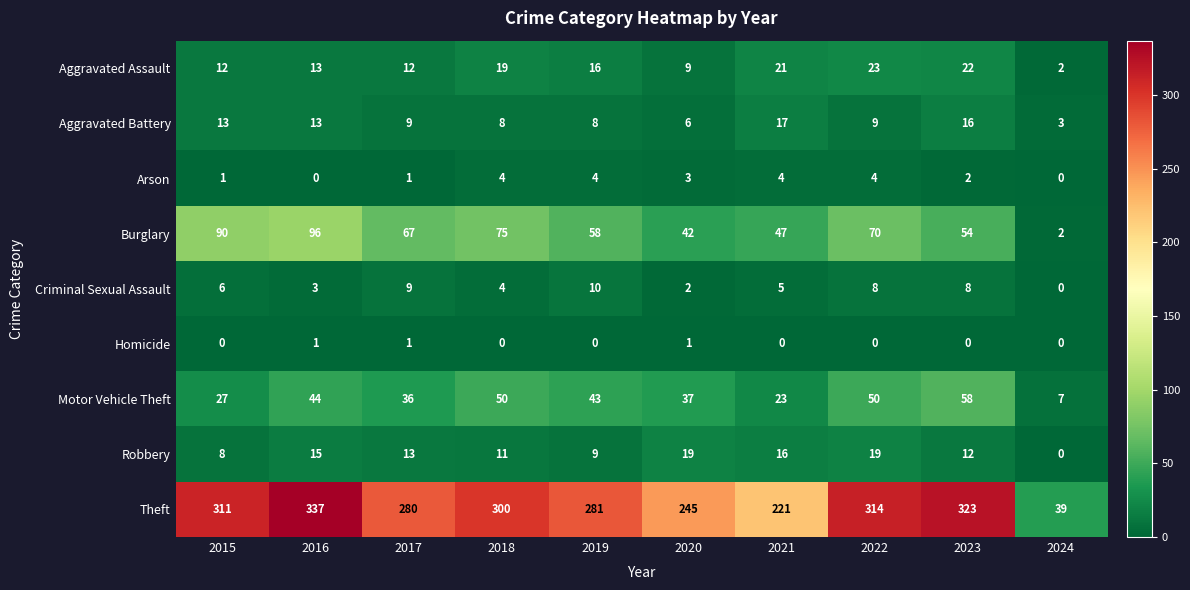

The value of Criminal Sexual Assault at 2017 is 12. True or false?

False